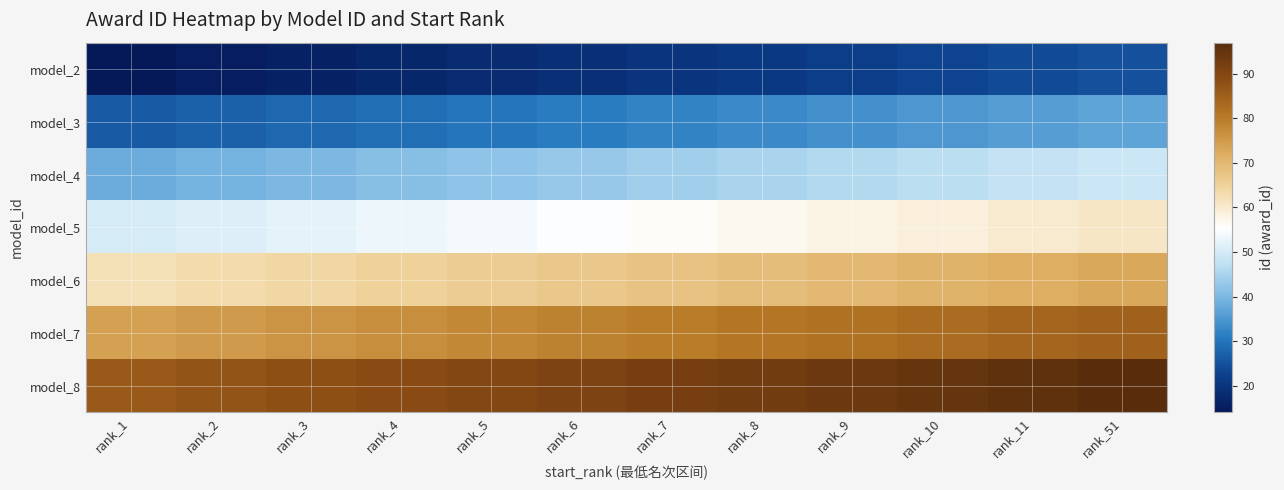

What is the maximum value shown in the chart?

97